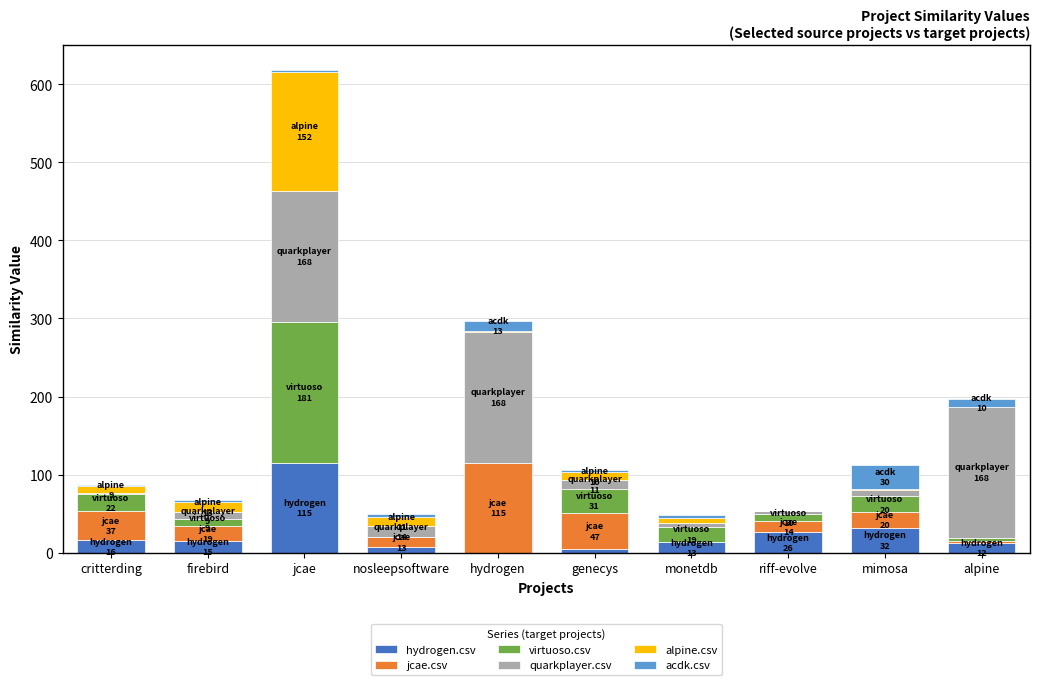

How many distinct data groups are displayed?

6